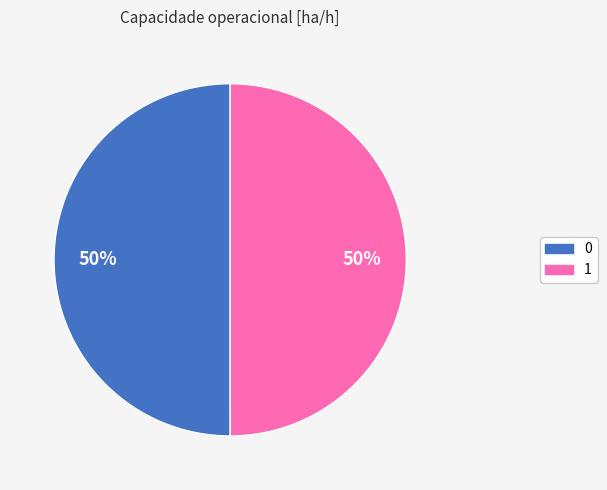

To the nearest percent, what is the average slice percentage?

50%